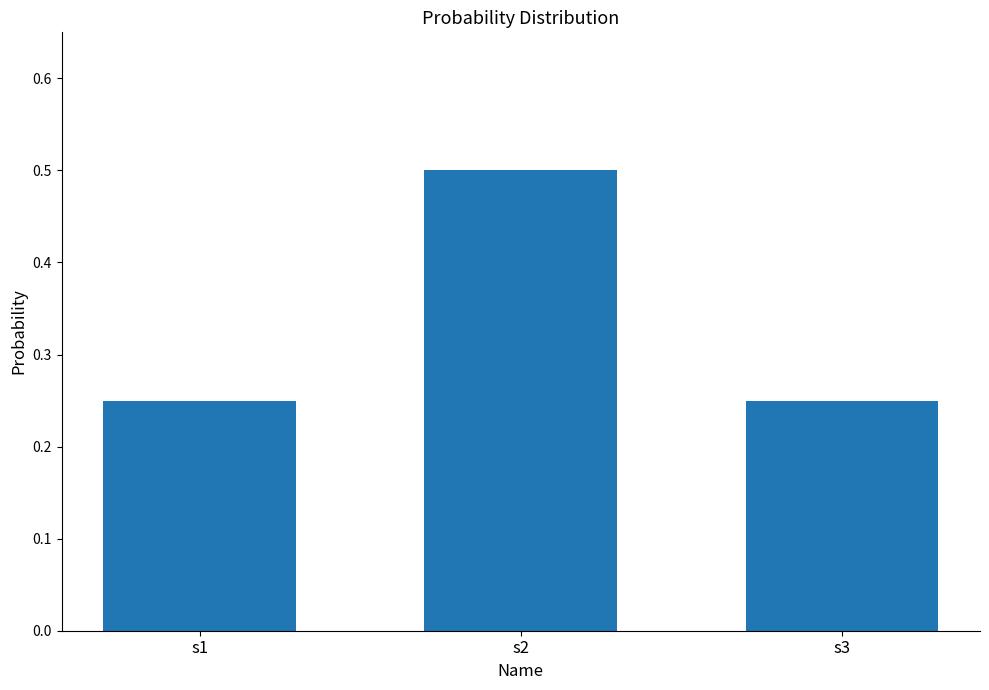

What is the maximum value shown in the chart?

0.5